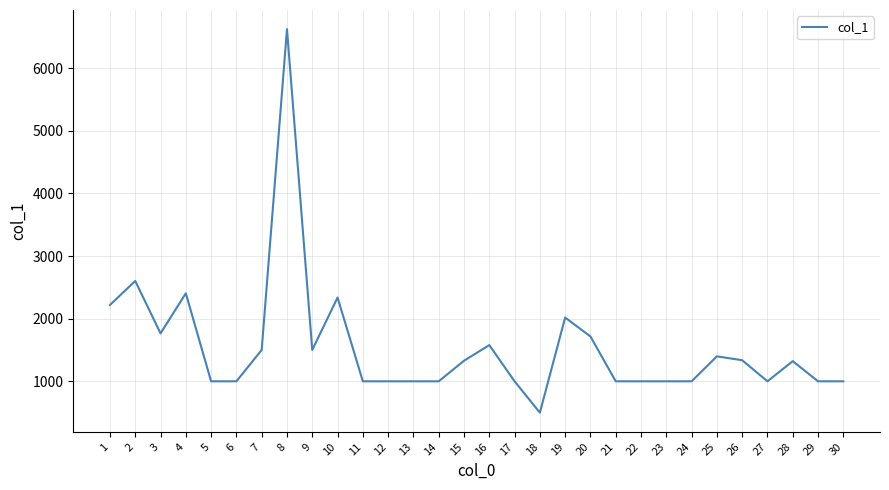

What is the difference between the maximum and minimum values?

6121.9